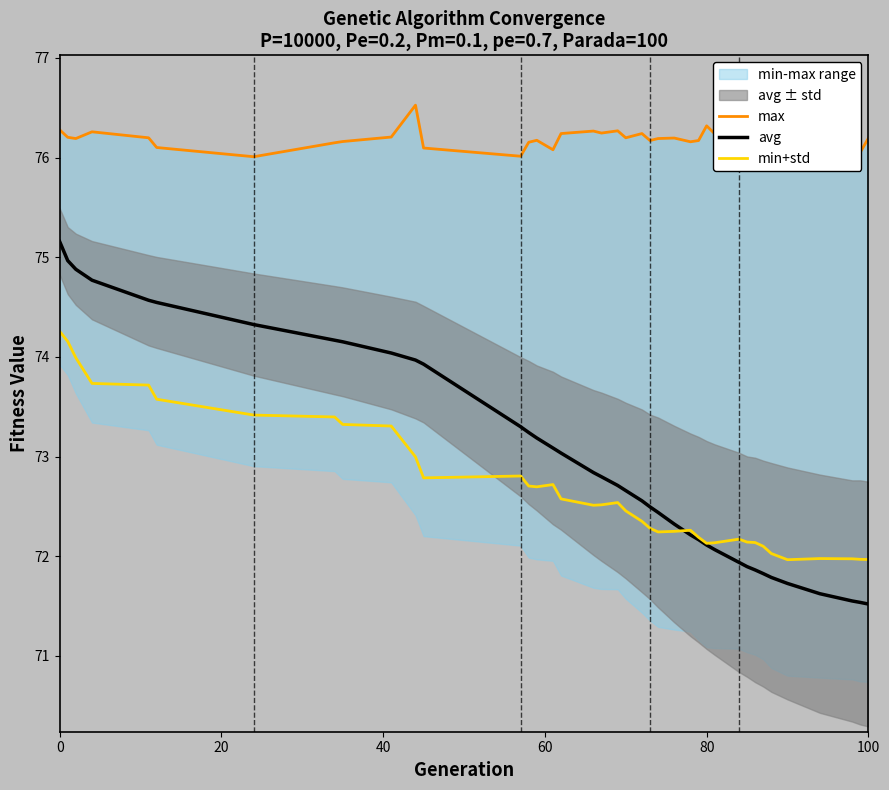

The value of min+std at 80 is 16.2. True or false?

False